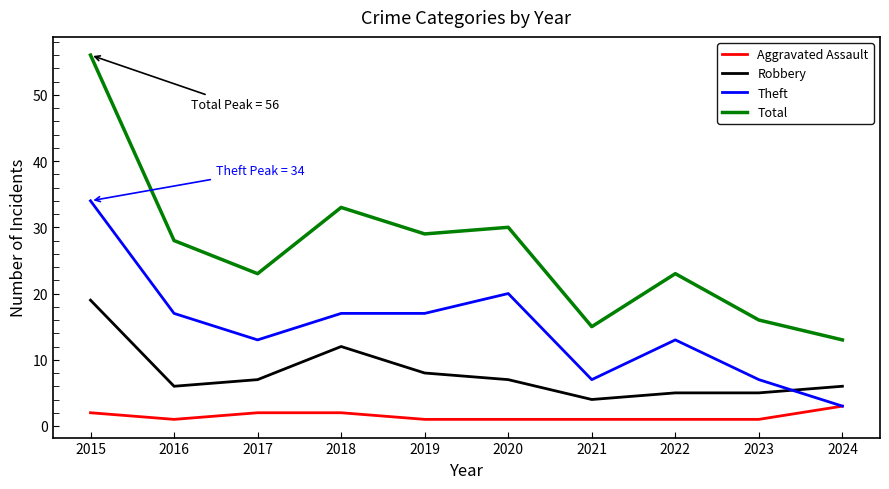

At which category does the chart reach its peak across all series?

2015